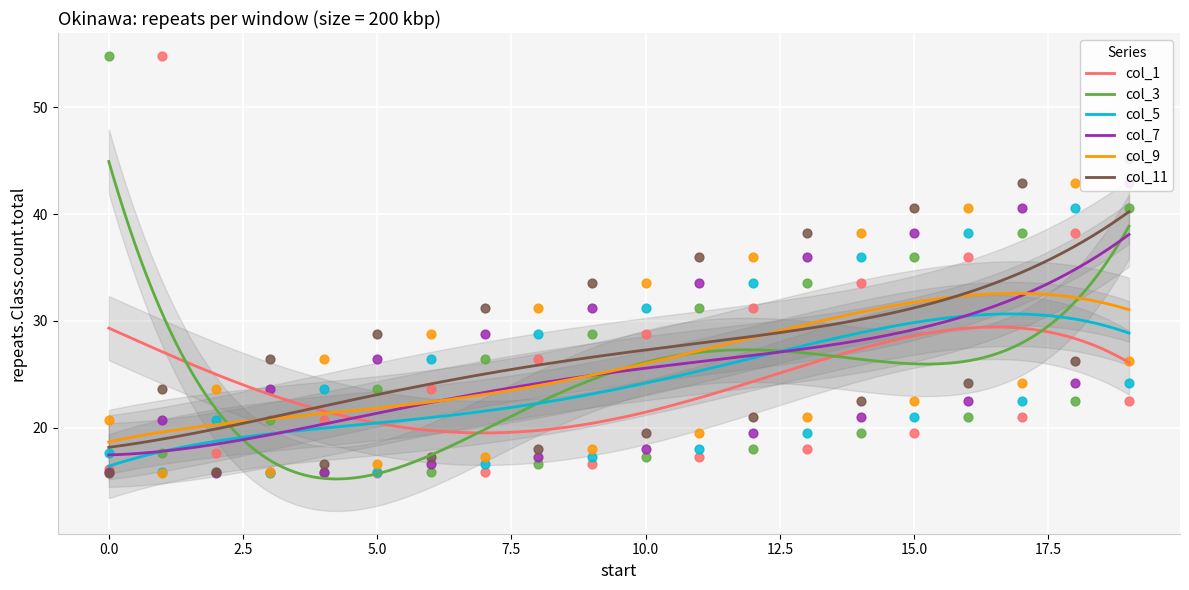

What is the minimum value for col_5?

16.4